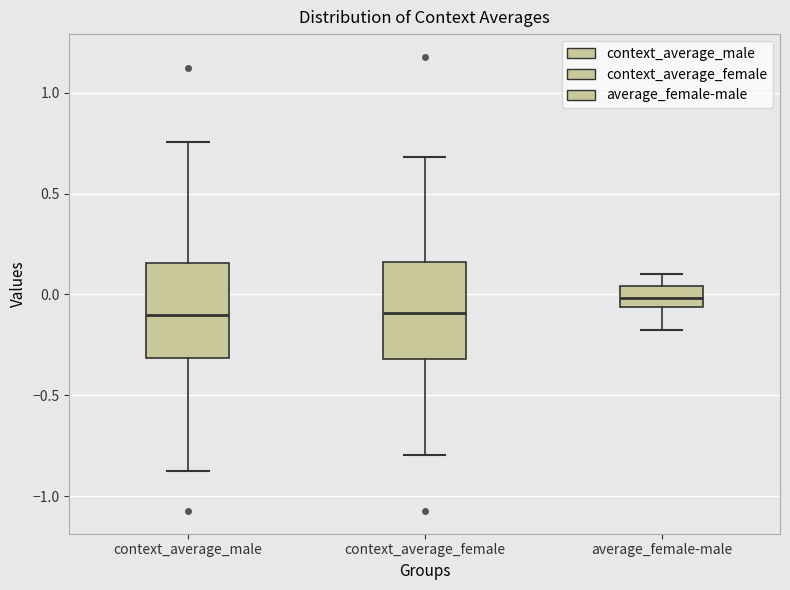

Reading left to right, read every box against the y-axis: the position of its median line, the range the box covers, and the ends of its whiskers. The values are not printed on the chart, so give them approximately, as read against the axis.

context_average_male: median -0.10, box -0.30 to 0.15, whiskers -0.85 to 0.75
context_average_female: median -0.10, box -0.30 to 0.15, whiskers -0.80 to 0.70
average_female-male: median 0.00, box -0.05 to 0.05, whiskers -0.20 to 0.10